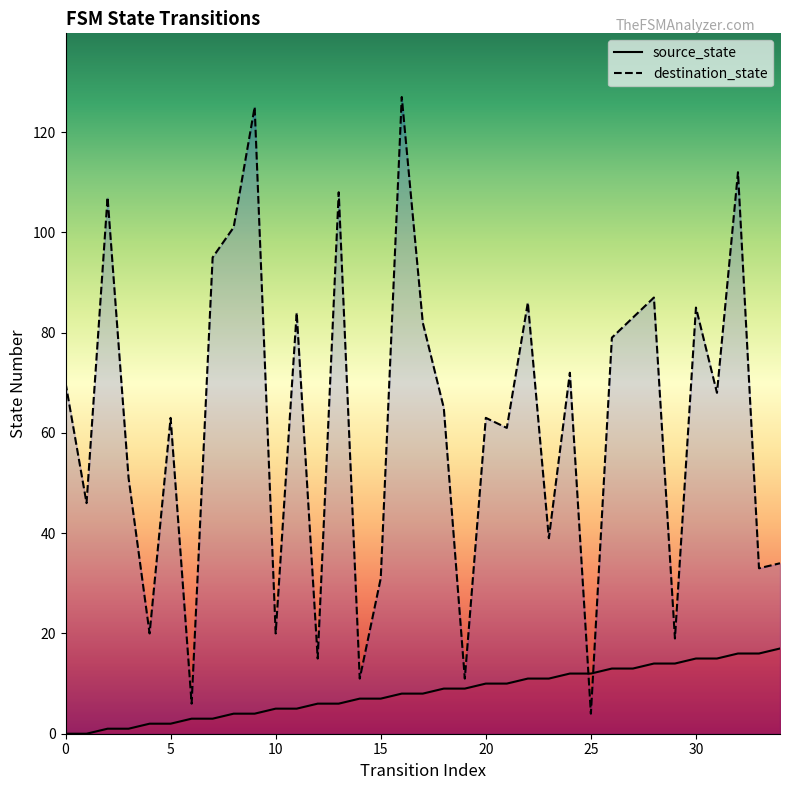

What is the minimum value for destination_state?

4